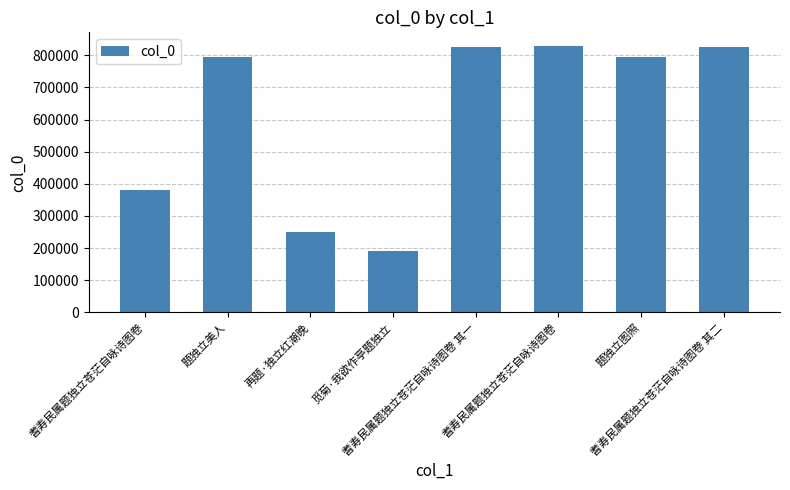

True or false: the data shows 825661 at 耆寿民属题独立苍茫自咏诗图卷 其二.

True